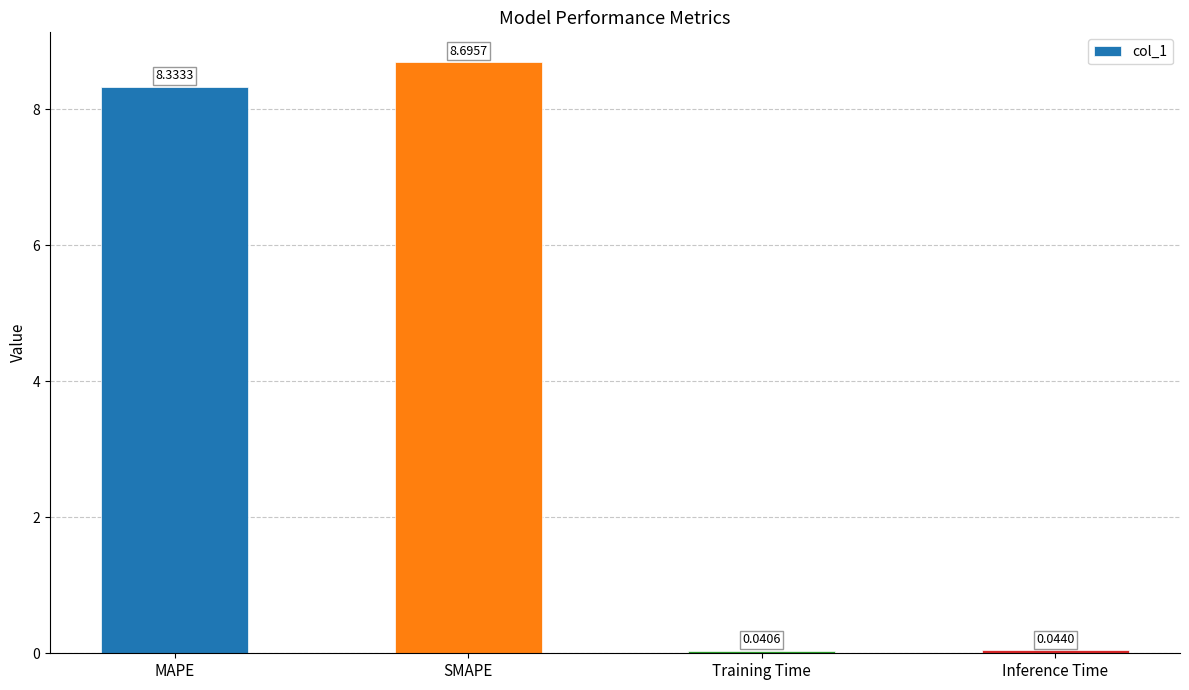

What is the difference between the maximum and second lowest values?

8.7